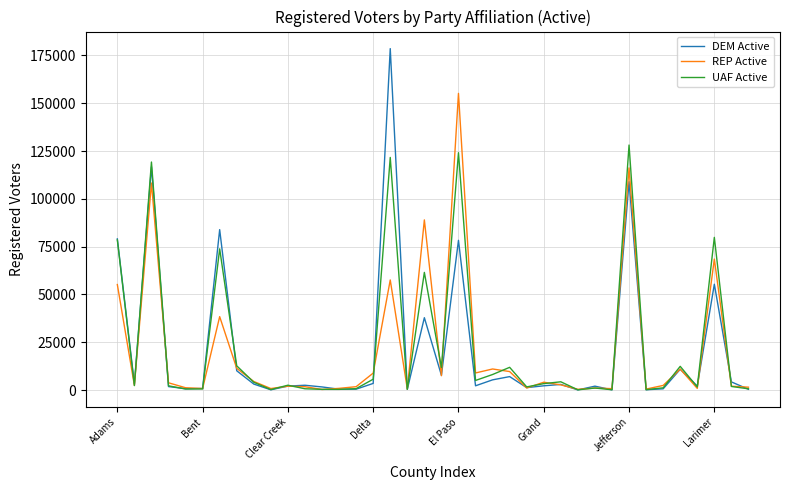

What is the maximum value for REP Active?

155136